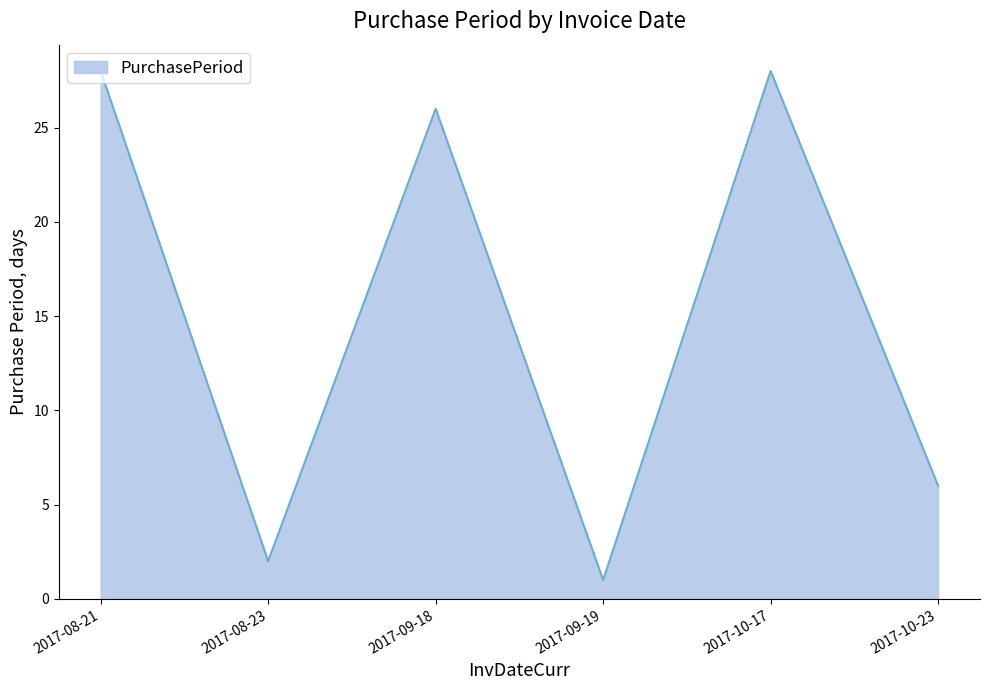

Count the number of categories in the chart.

6